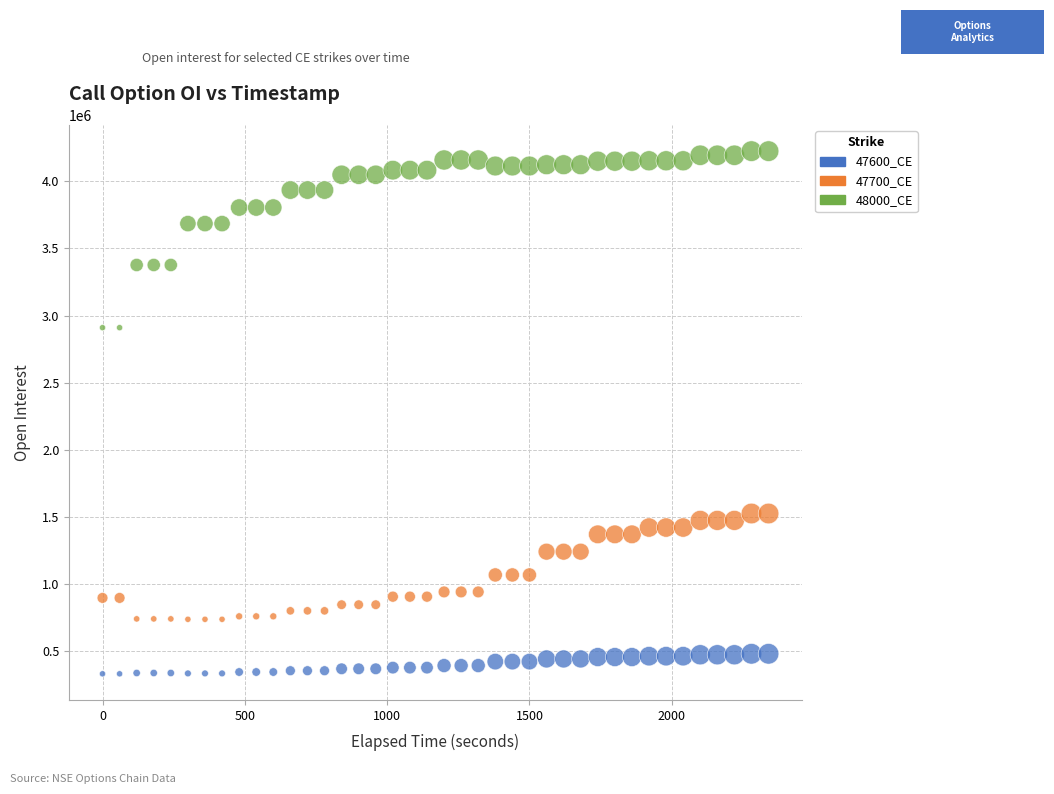

Which series contains the highest Y value?

48000_CE